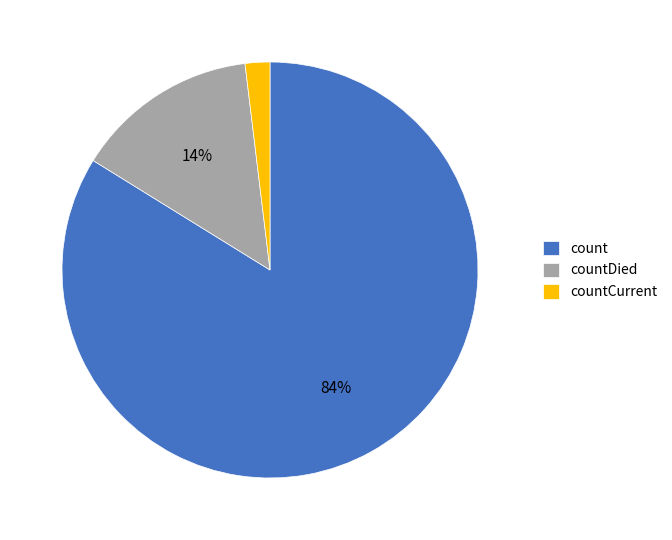

What percentage is the countCurrent slice, to the nearest percent?

2%